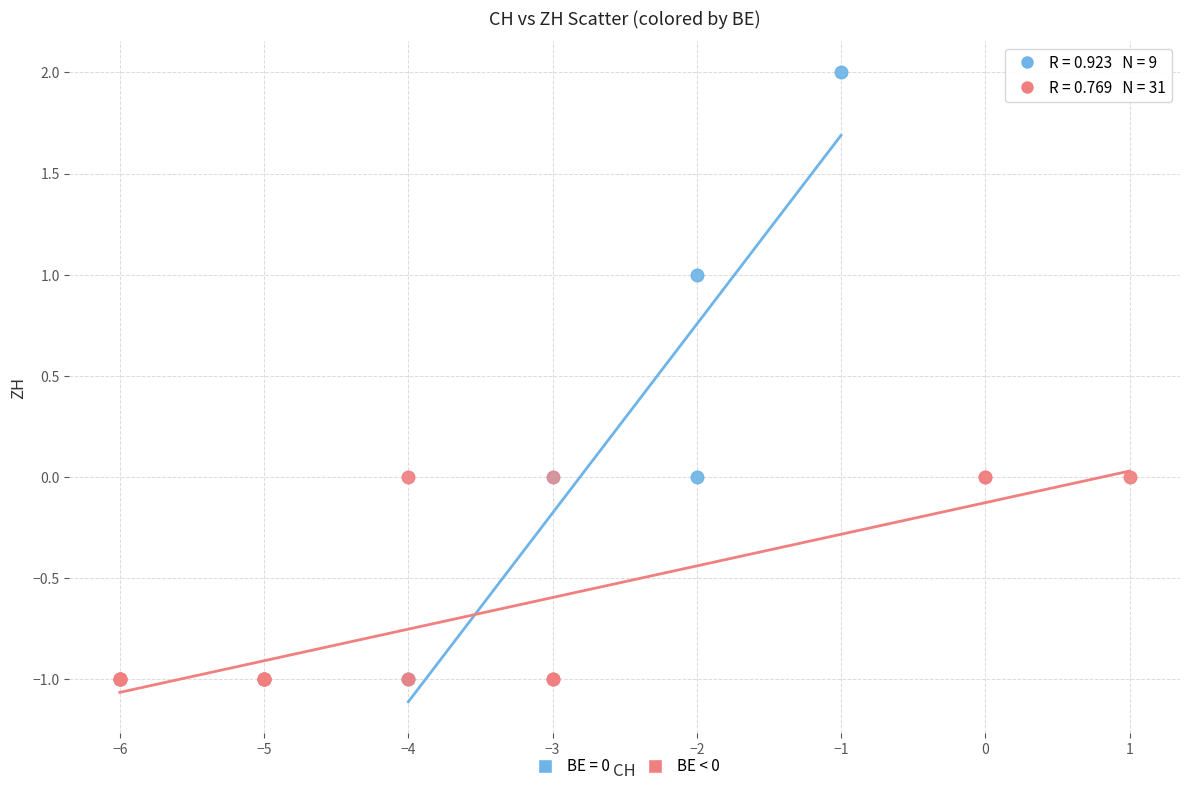

Which series contains the highest Y value?

BE = 0